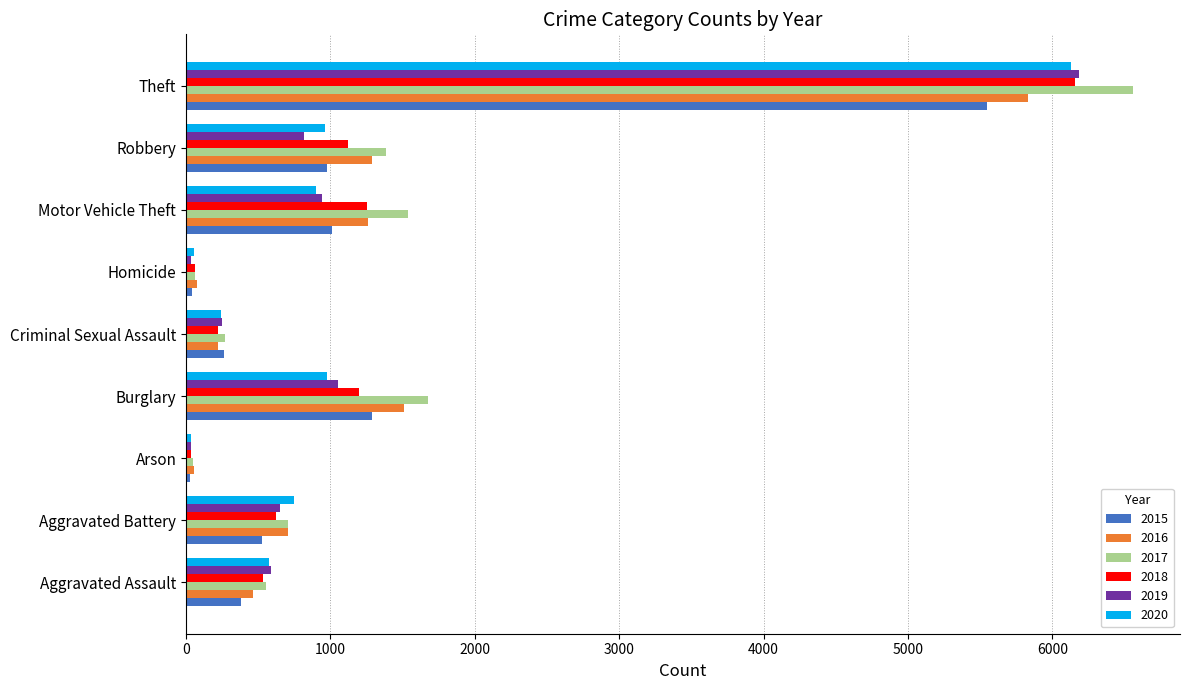

True or false: 2017 has a value of 6556 at Theft.

True